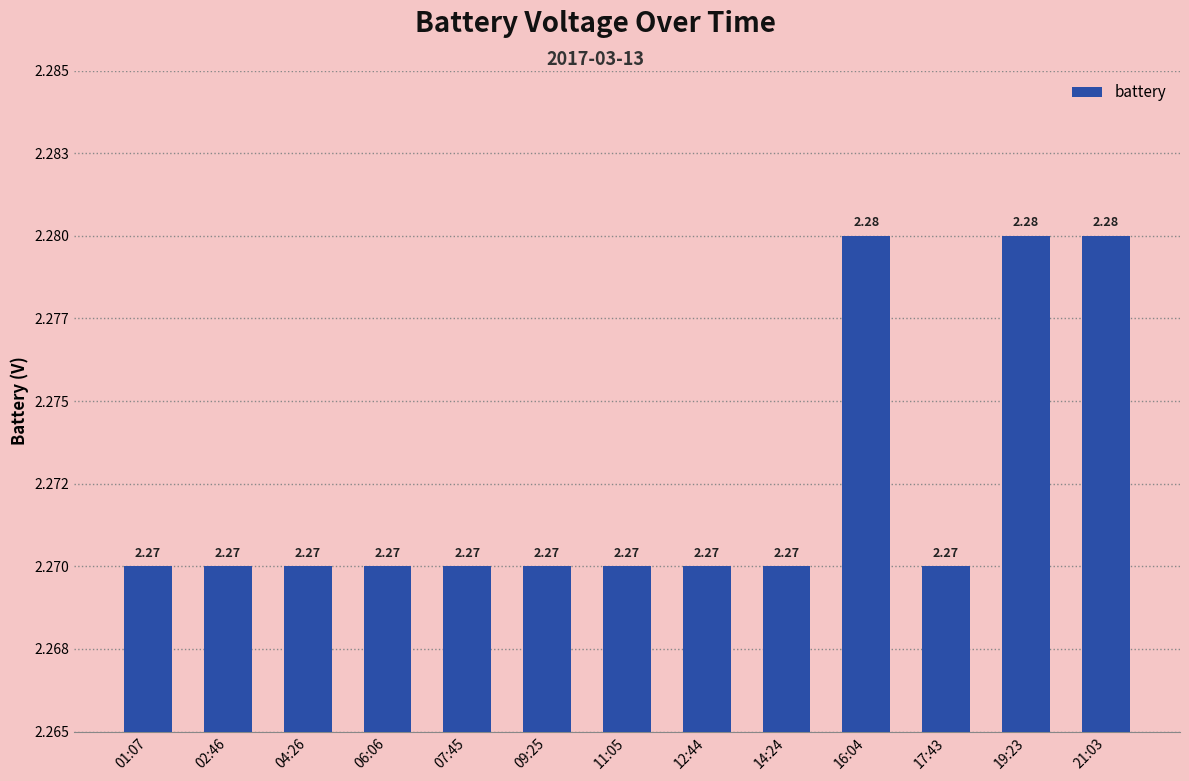

How many categories are shown in the chart?

13